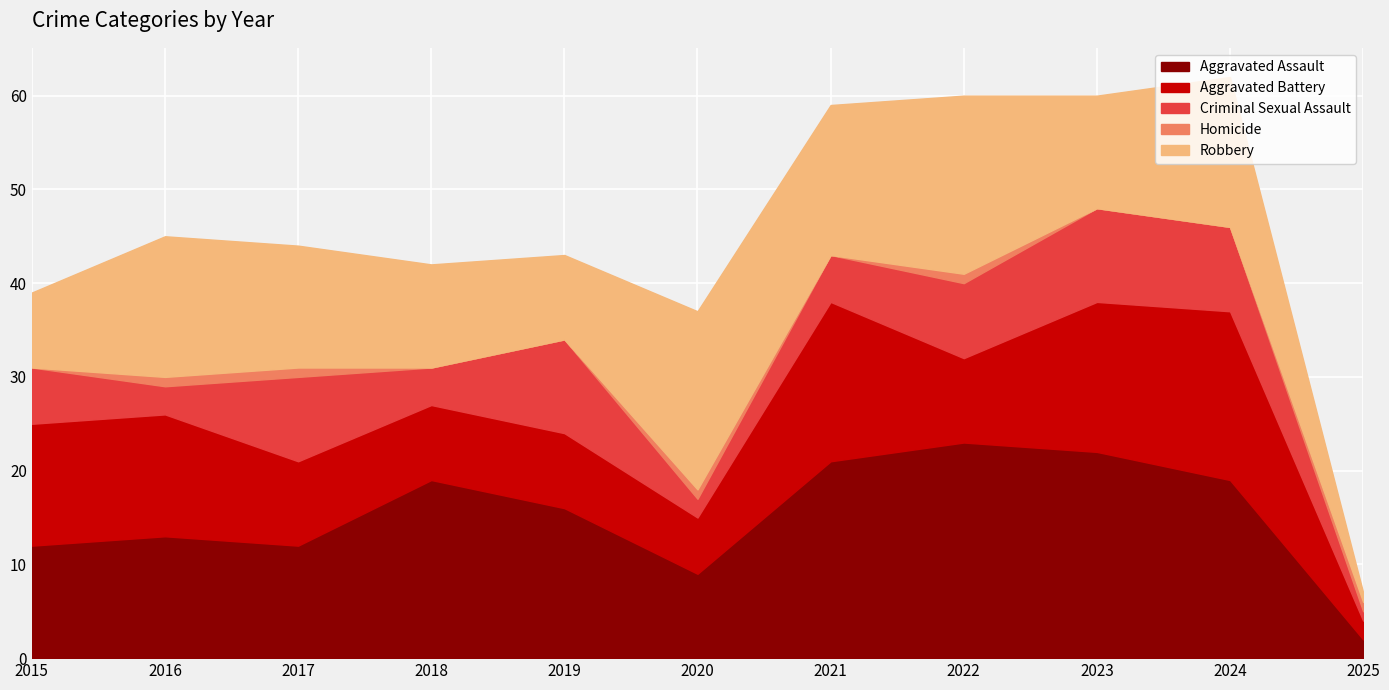

List the series in order of their peak value, lowest first.

Homicide, Criminal Sexual Assault, Aggravated Battery, Robbery, Aggravated Assault